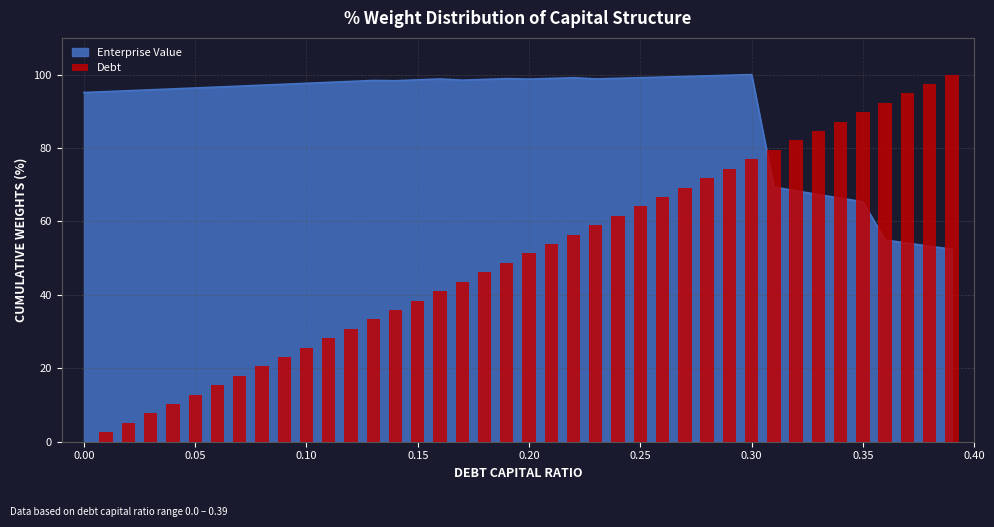

The chart shows a value of 147.1 at 36. True or false?

False